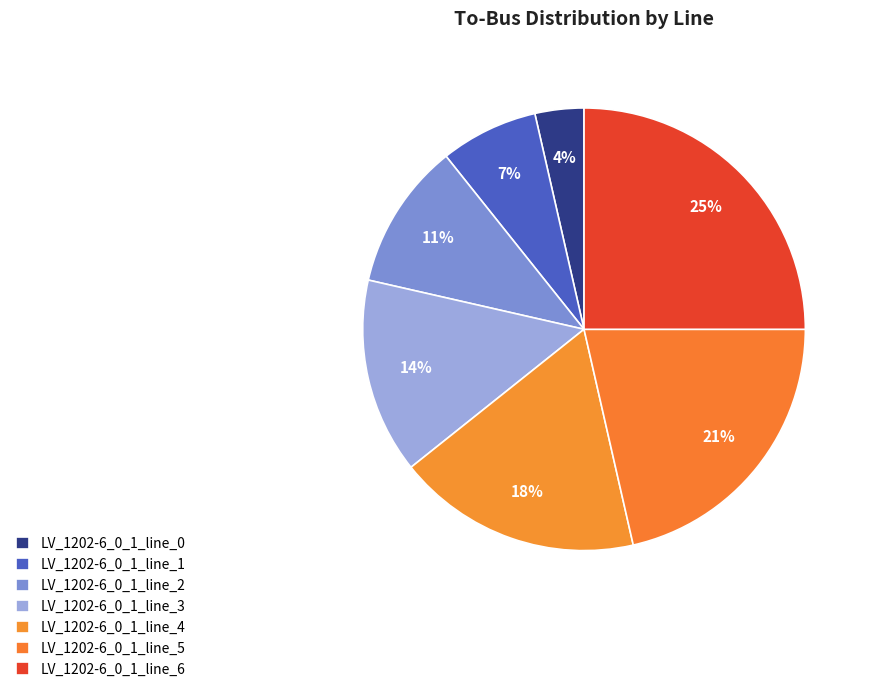

How many segments does this pie chart have?

7